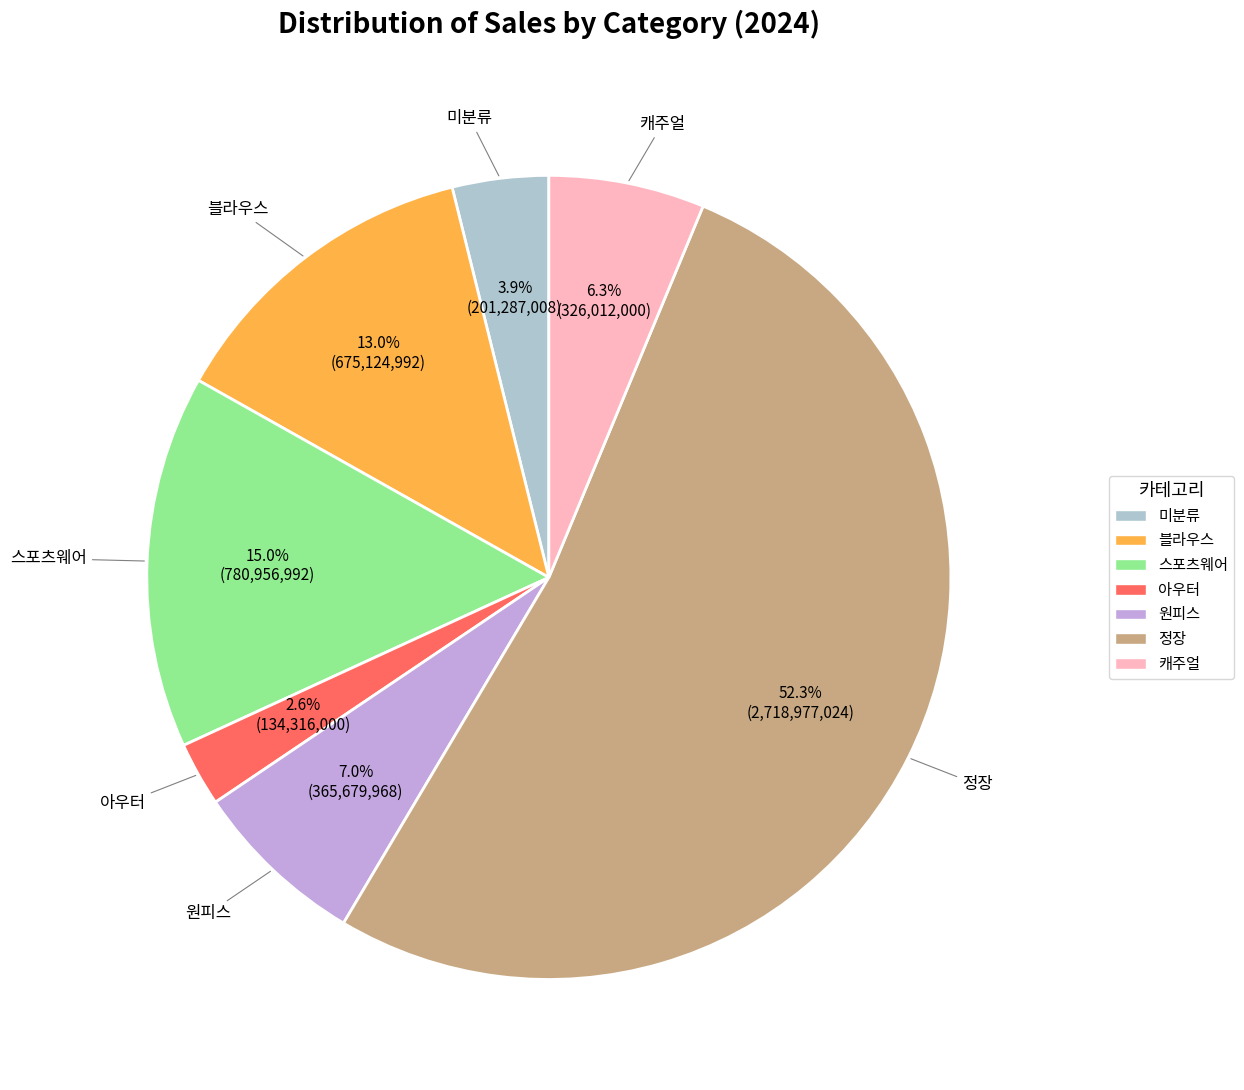

Between 캐주얼 and 블라우스, which is larger?

블라우스